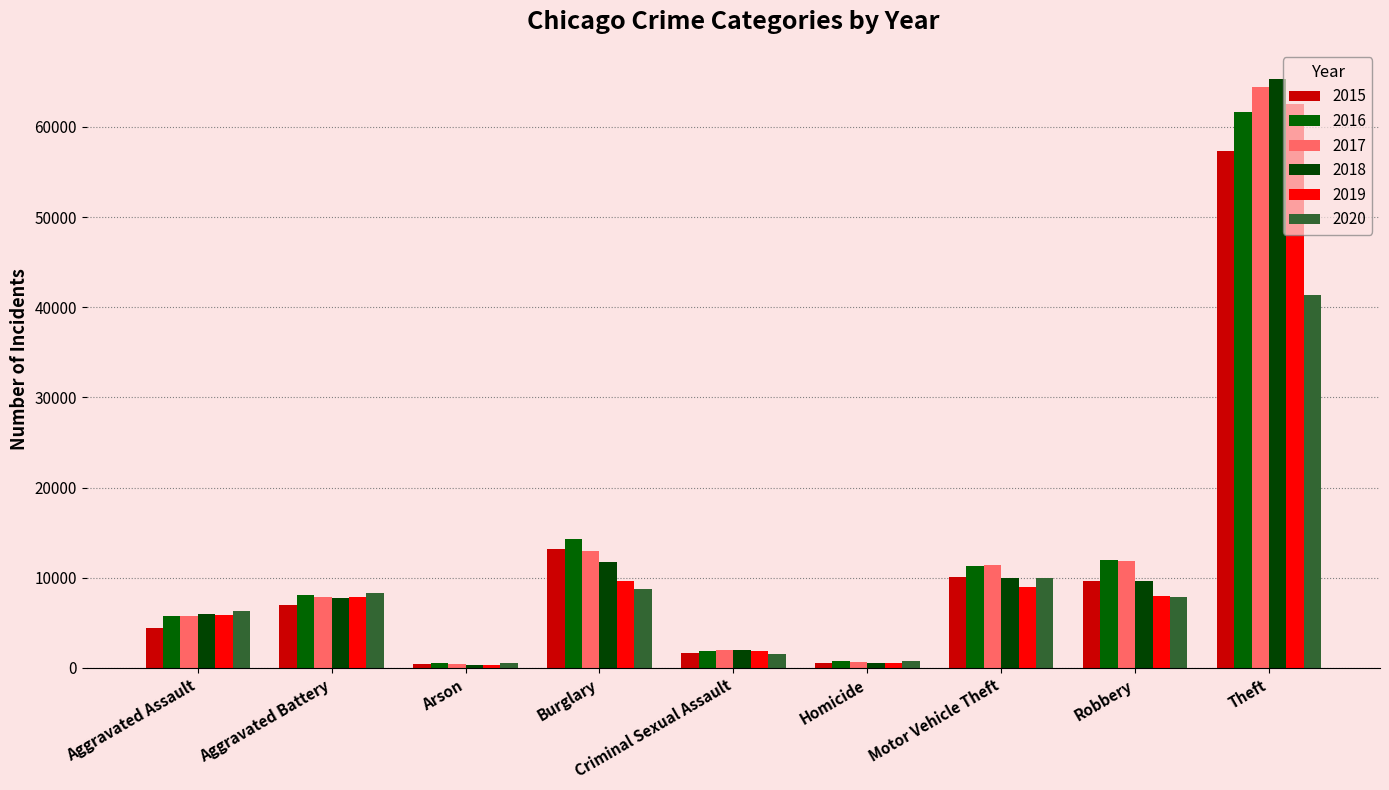

The 2015 series shows 10068 at Motor Vehicle Theft. True or false?

True